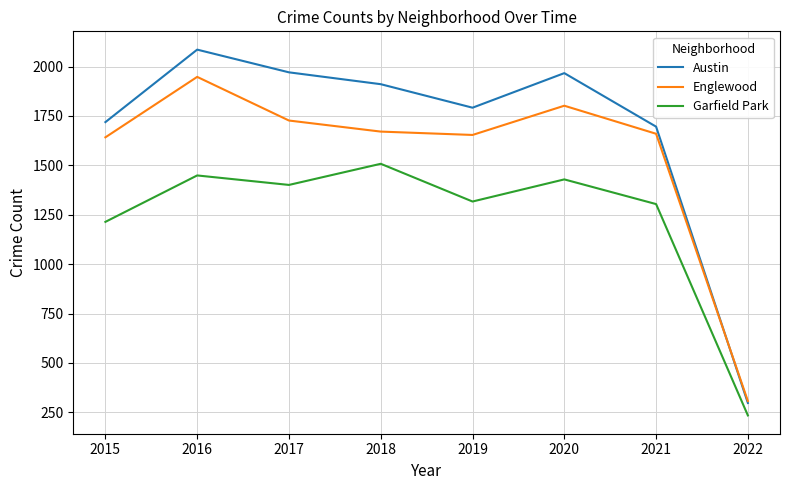

How many values in the Austin series are below 1911?

4